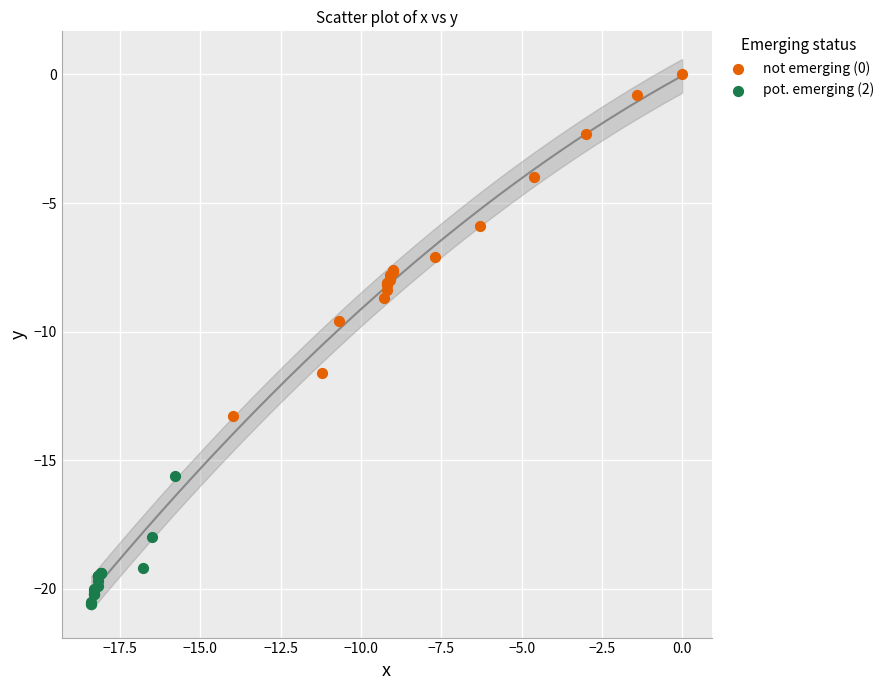

Which series reaches the maximum Y coordinate?

not emerging (0)